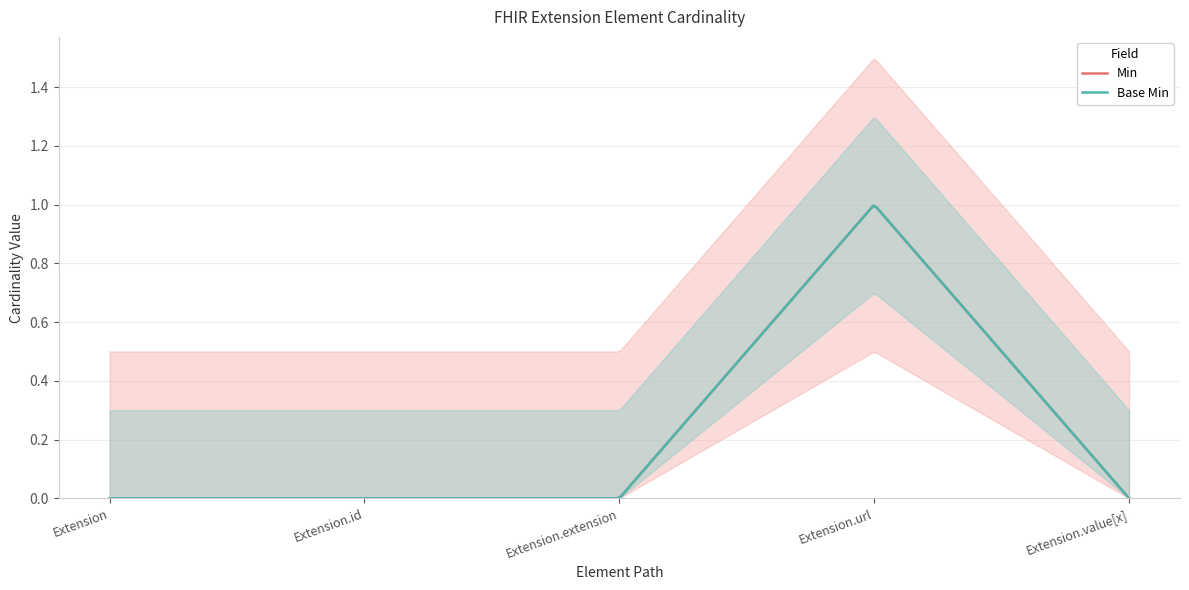

How many lines are shown in the chart?

2